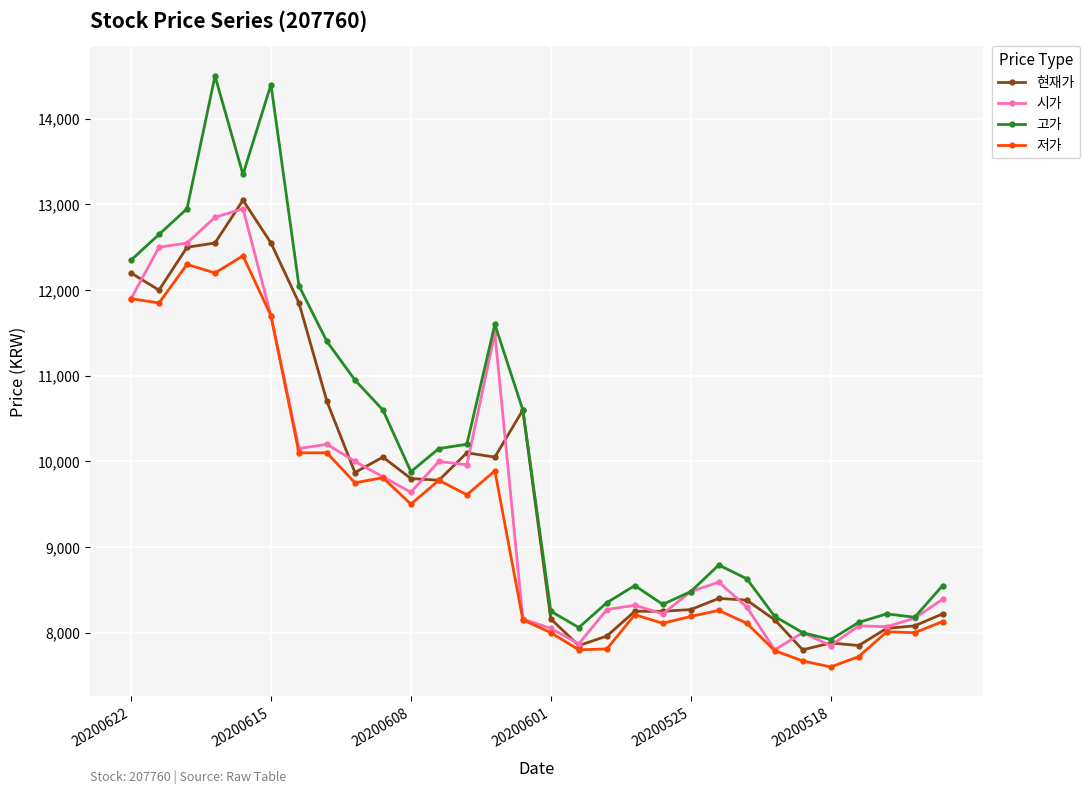

True or false: 저가 and 고가 cross at least once.

False